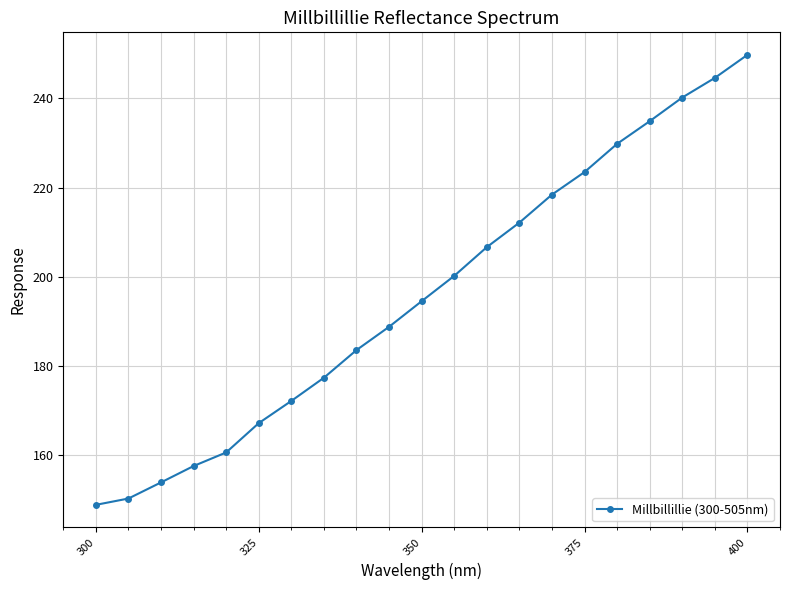

Reading left to right, what are all the values shown in this chart?

148.7	150.1	153.8	157.4	160.5	167.1	172.1	177.3	183.5	188.7	194.5	200.2	206.6	212.1	218.4	223.5	229.8	234.9	240.2	244.6	249.8